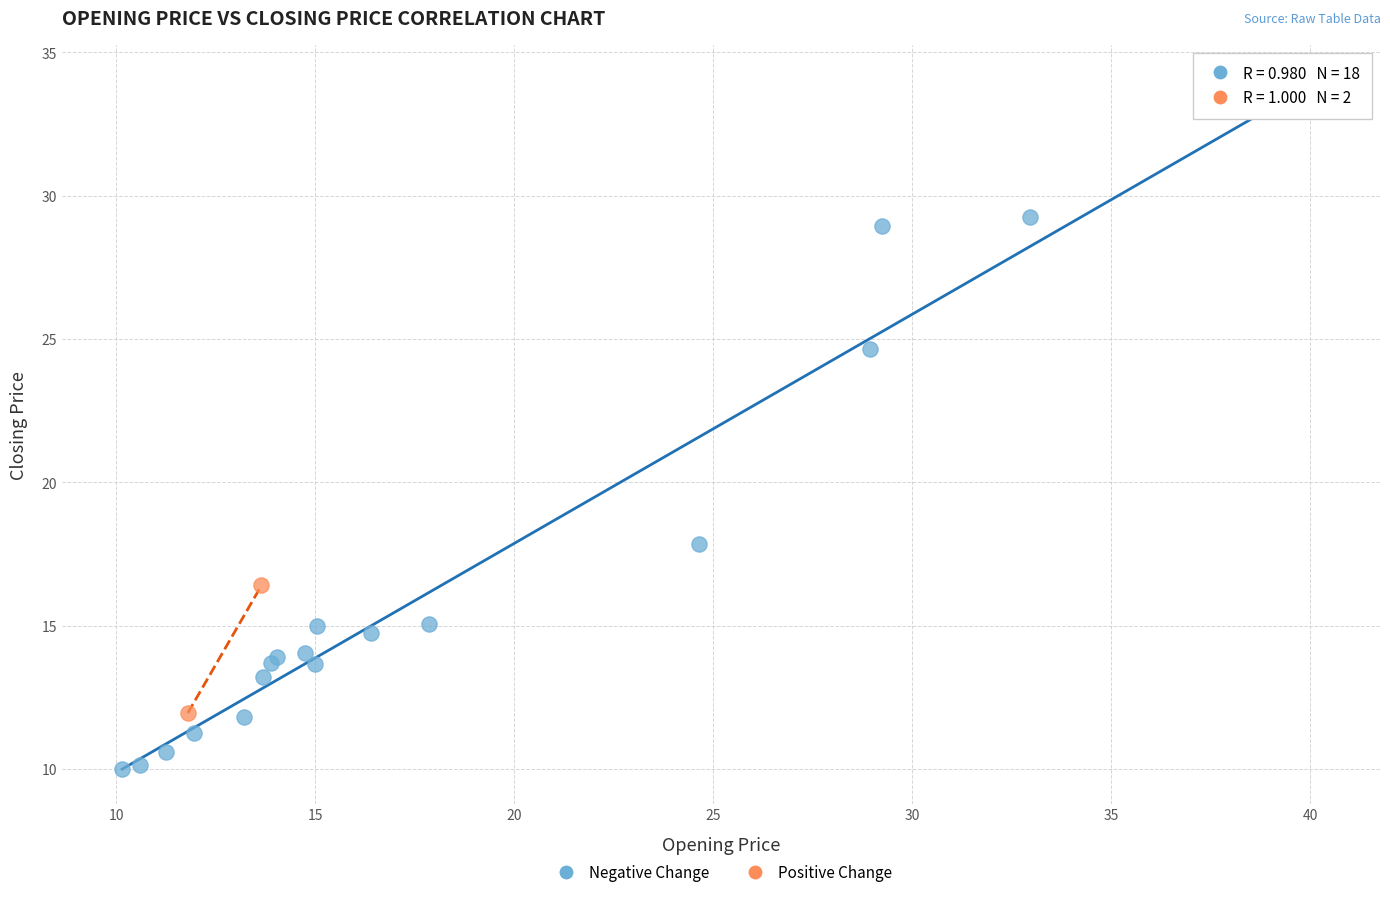

What are all the series names shown in the legend?

Negative Change, Positive Change